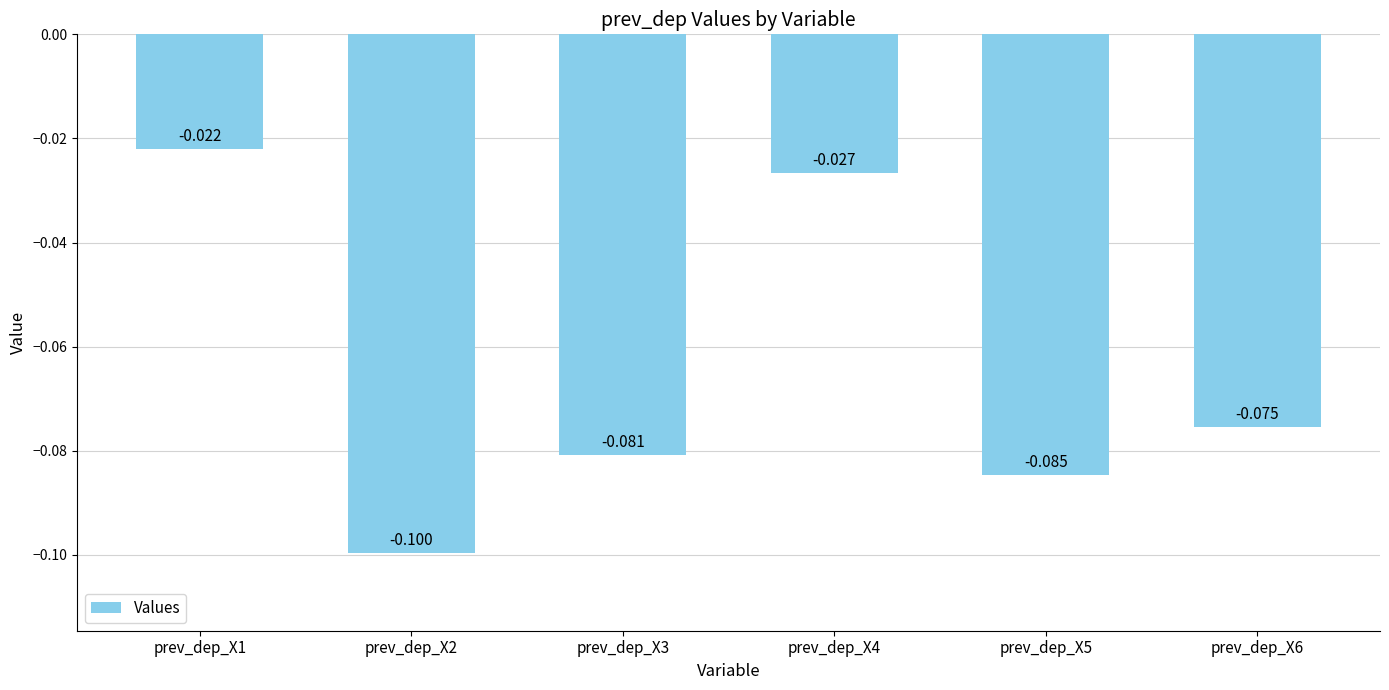

What is the value of the 5th bar from the left?

-0.1